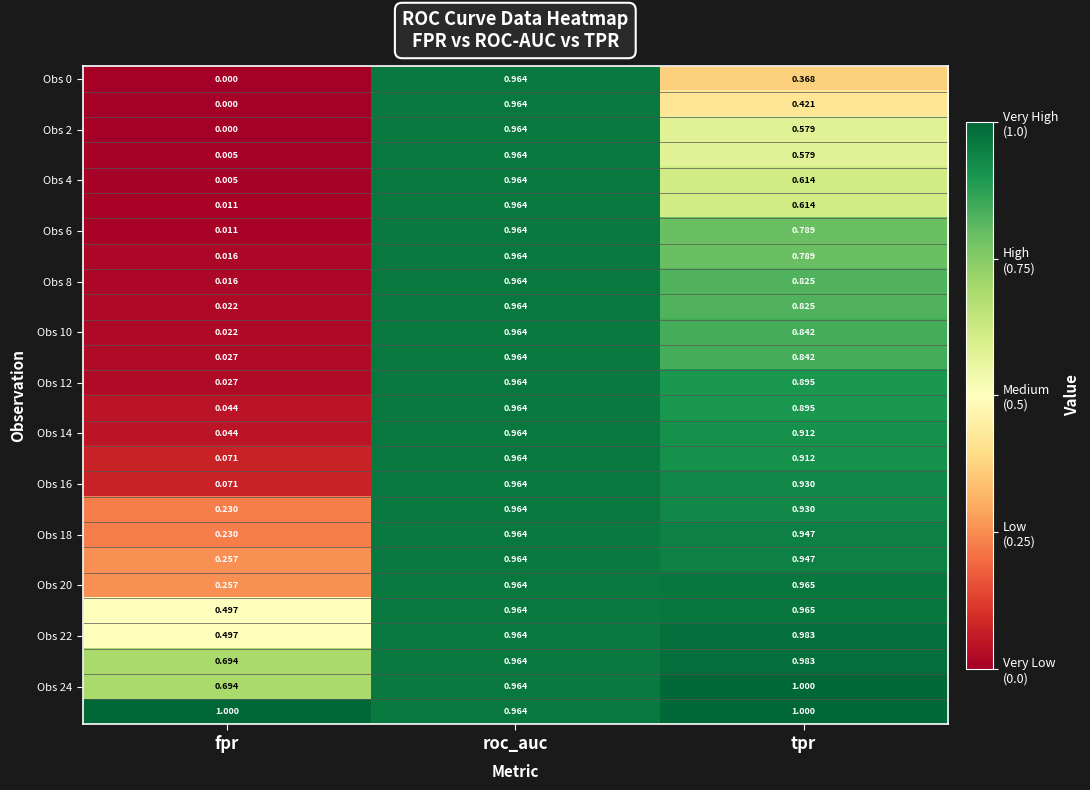

At which category is the sum across all series the highest?

roc_auc